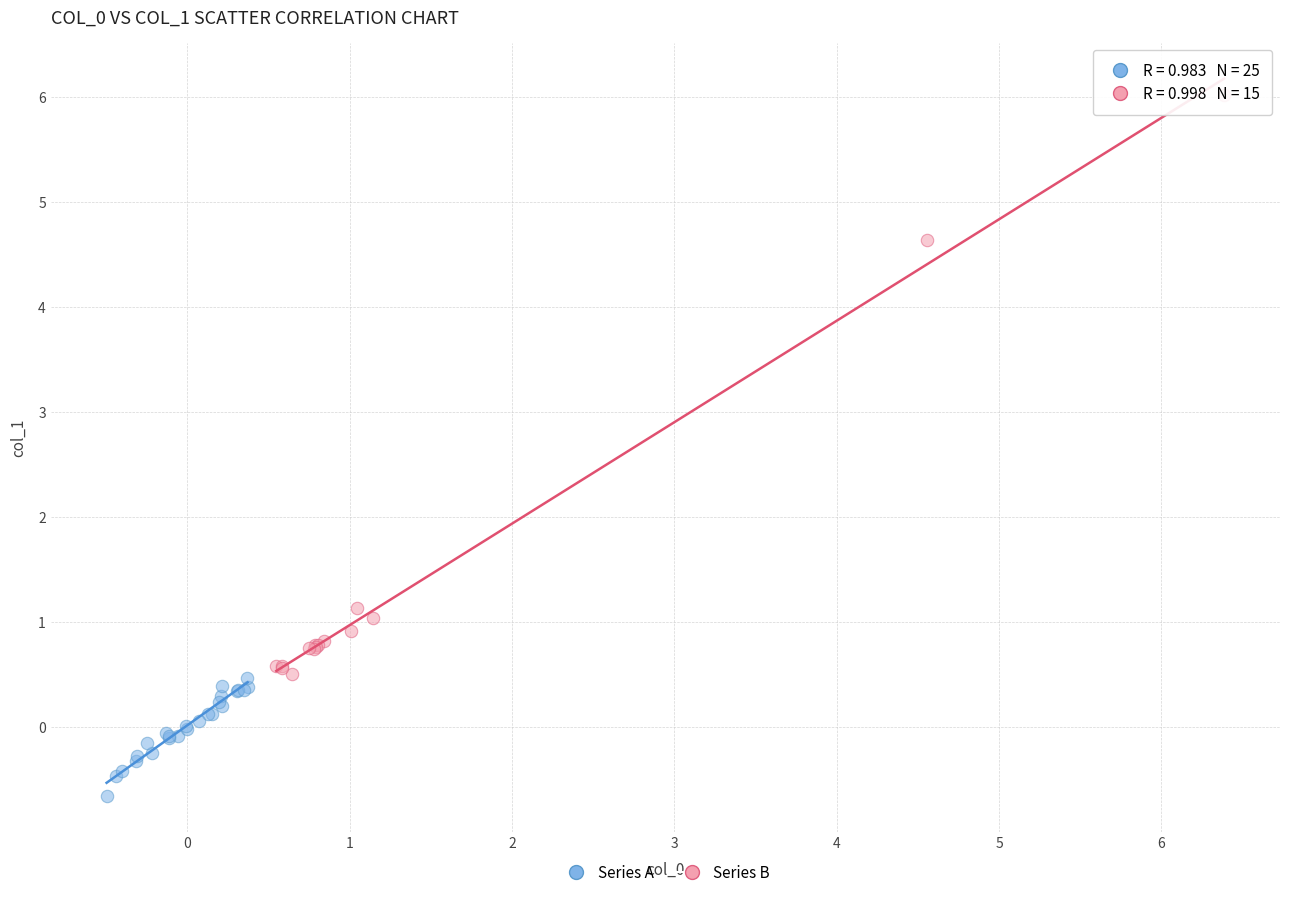

What are all the series names shown in the legend?

Series A, Series B